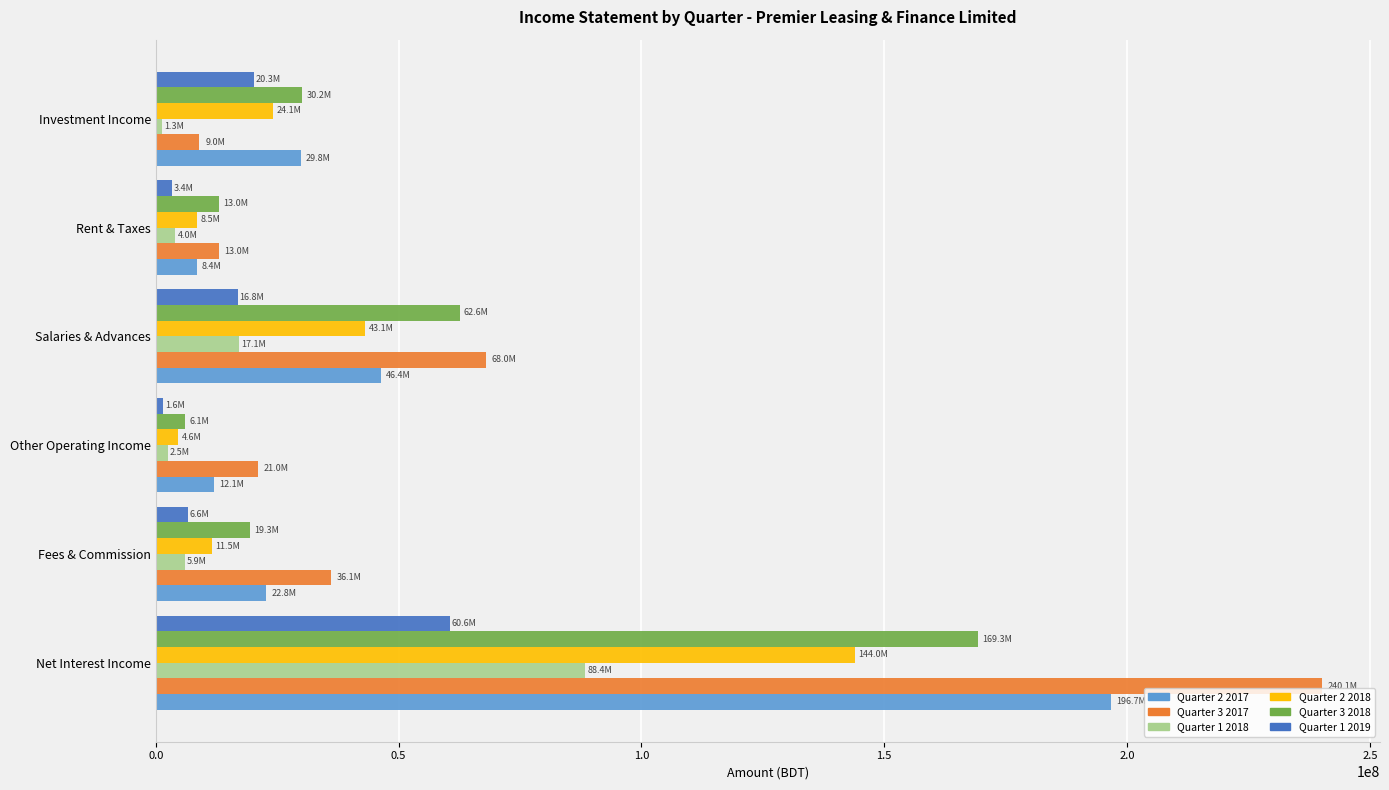

What is the maximum value shown in the chart?

240071467